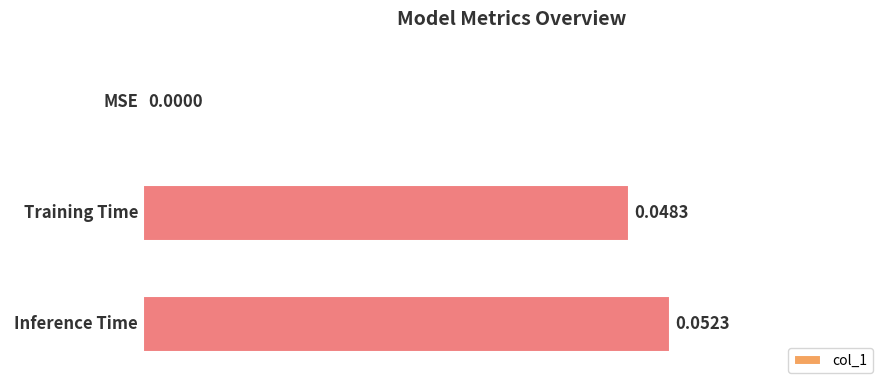

At which category does the chart reach its peak across all series?

Inference Time